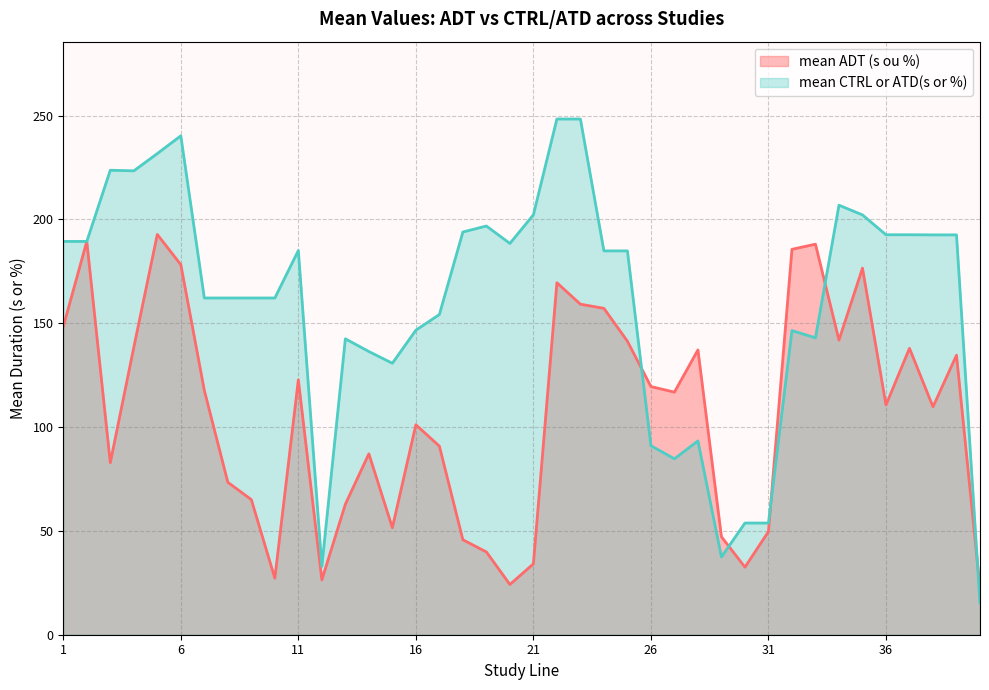

What is the value of the mean ADT (s ou %) point at the 31st from the left?

49.7